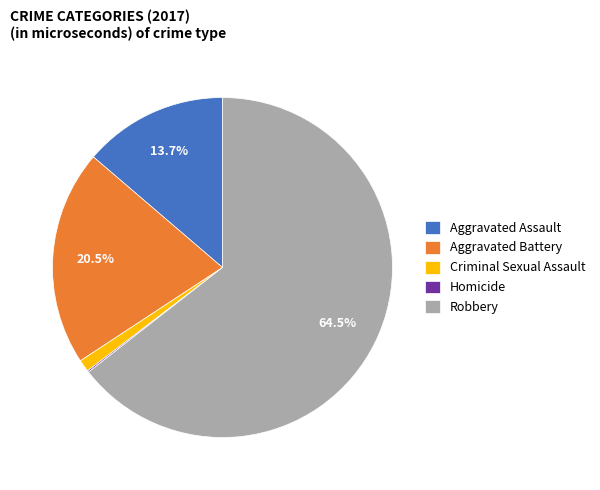

Does any single category account for the majority?

Yes